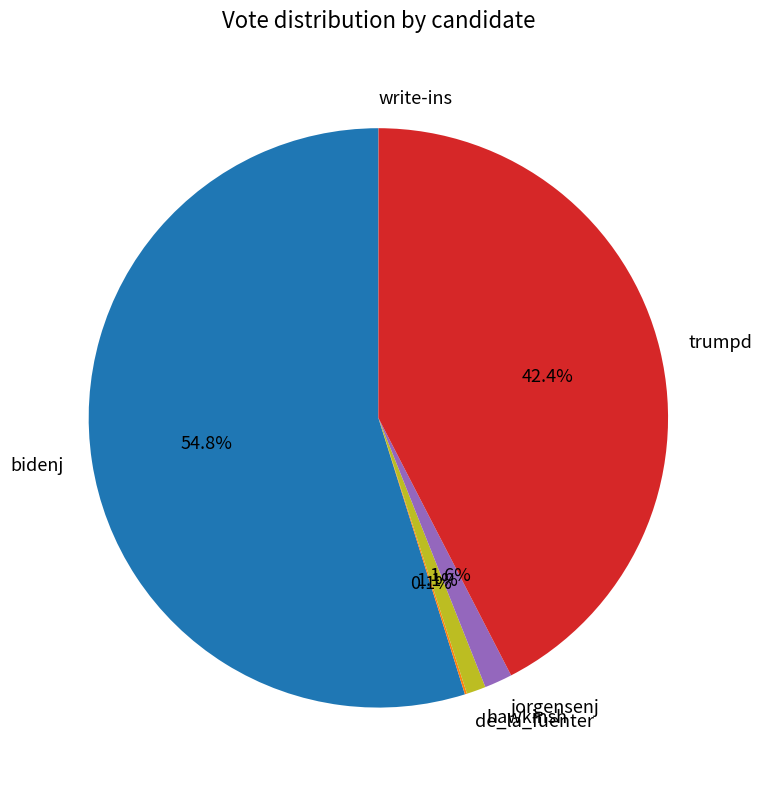

To the nearest percent, what is the difference between the jorgensenj and bidenj slice percentages?

53%